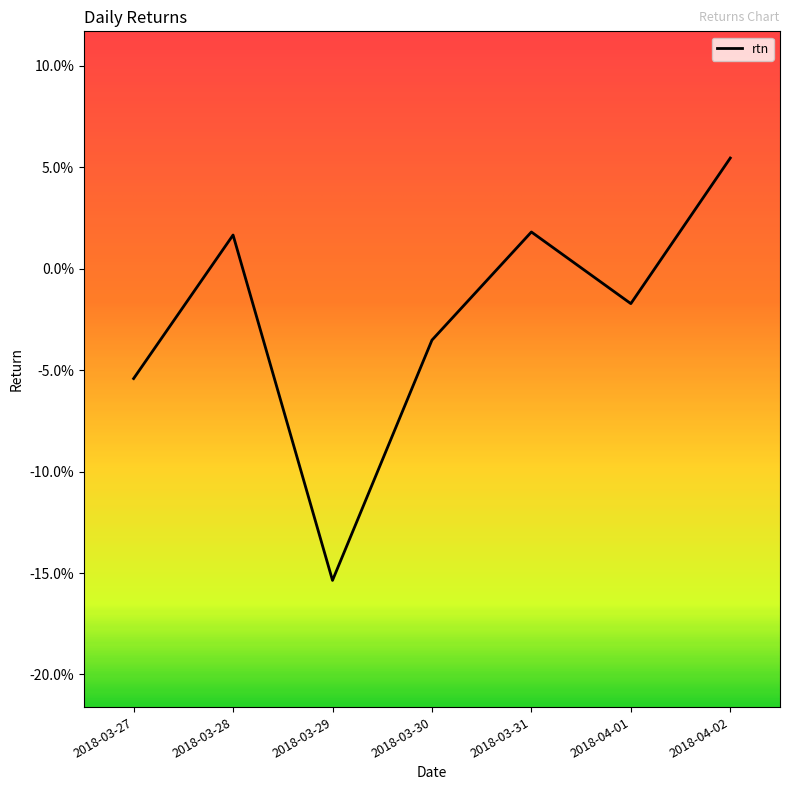

Which has a higher value, 2018-03-30 or 2018-03-29?

2018-03-30